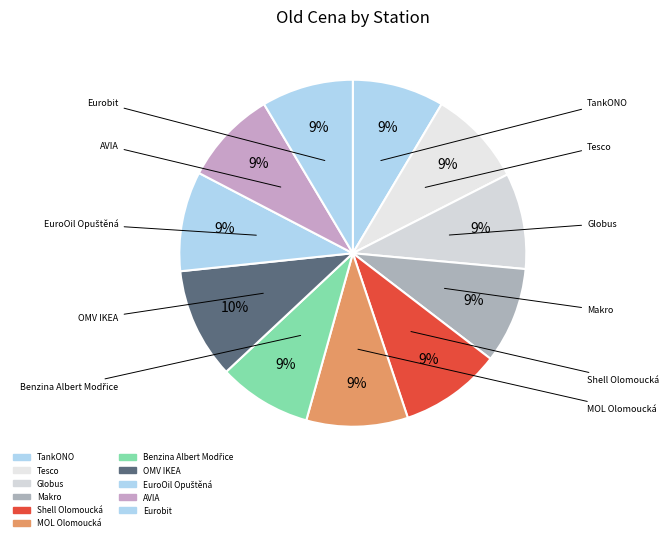

Is it true that TankONO is 9% of the pie?

True